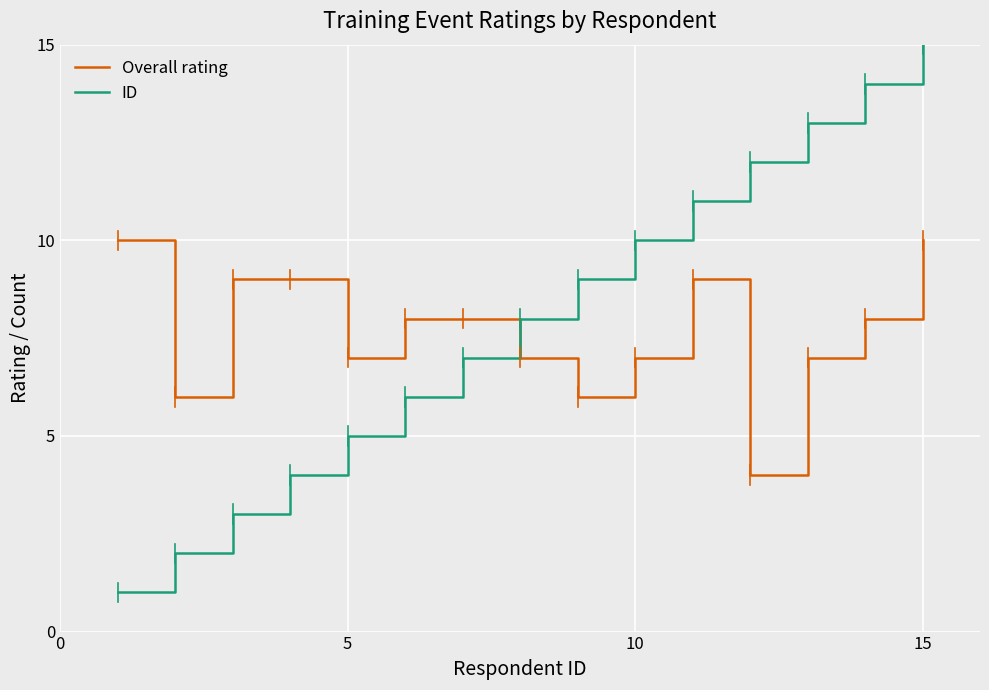

Rank the series by their maximum value, from lowest to highest.

Overall rating, ID